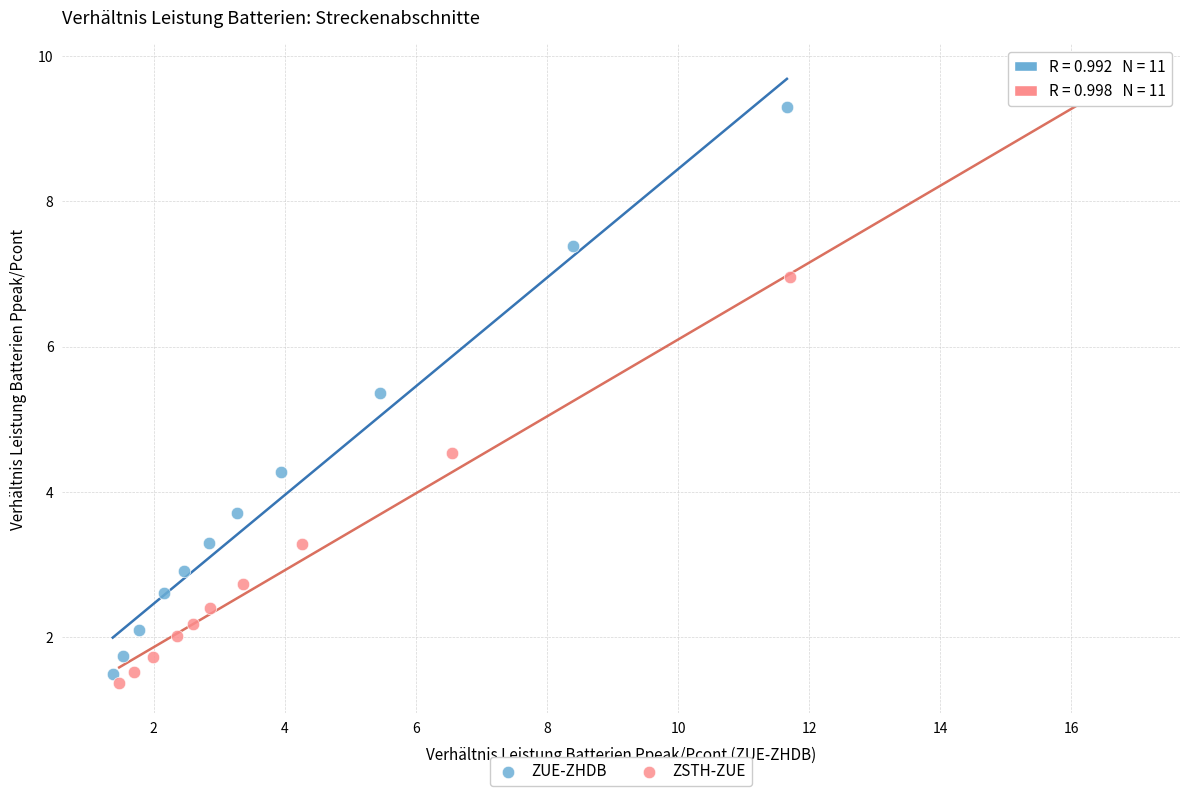

What are all the series names shown in the legend?

ZUE-ZHDB, ZSTH-ZUE